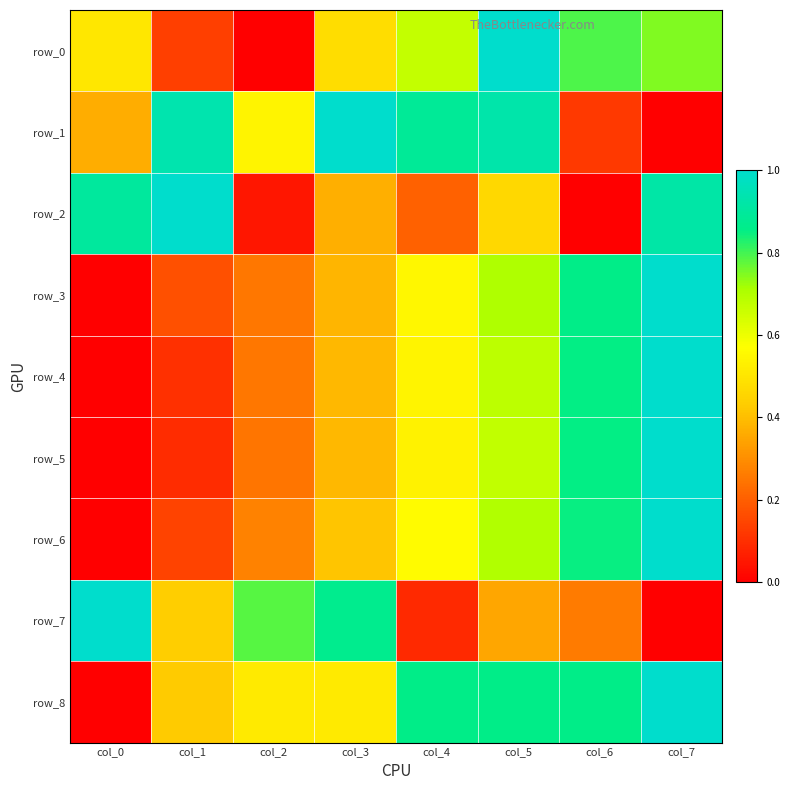

At which category does the chart reach its minimum across all series?

col_2